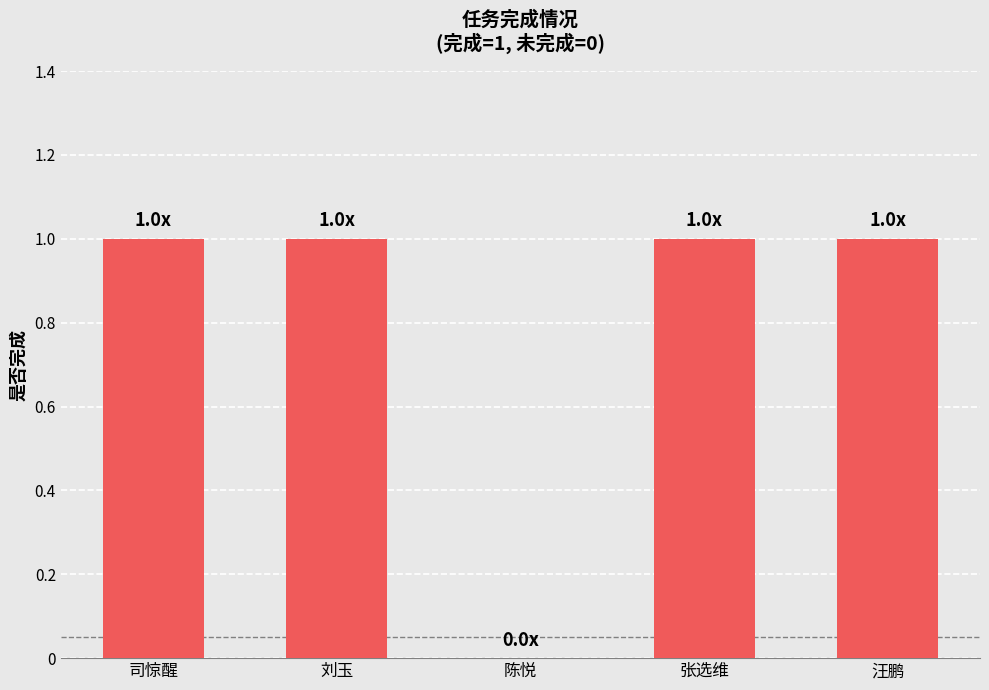

What is the sum of all values?

4